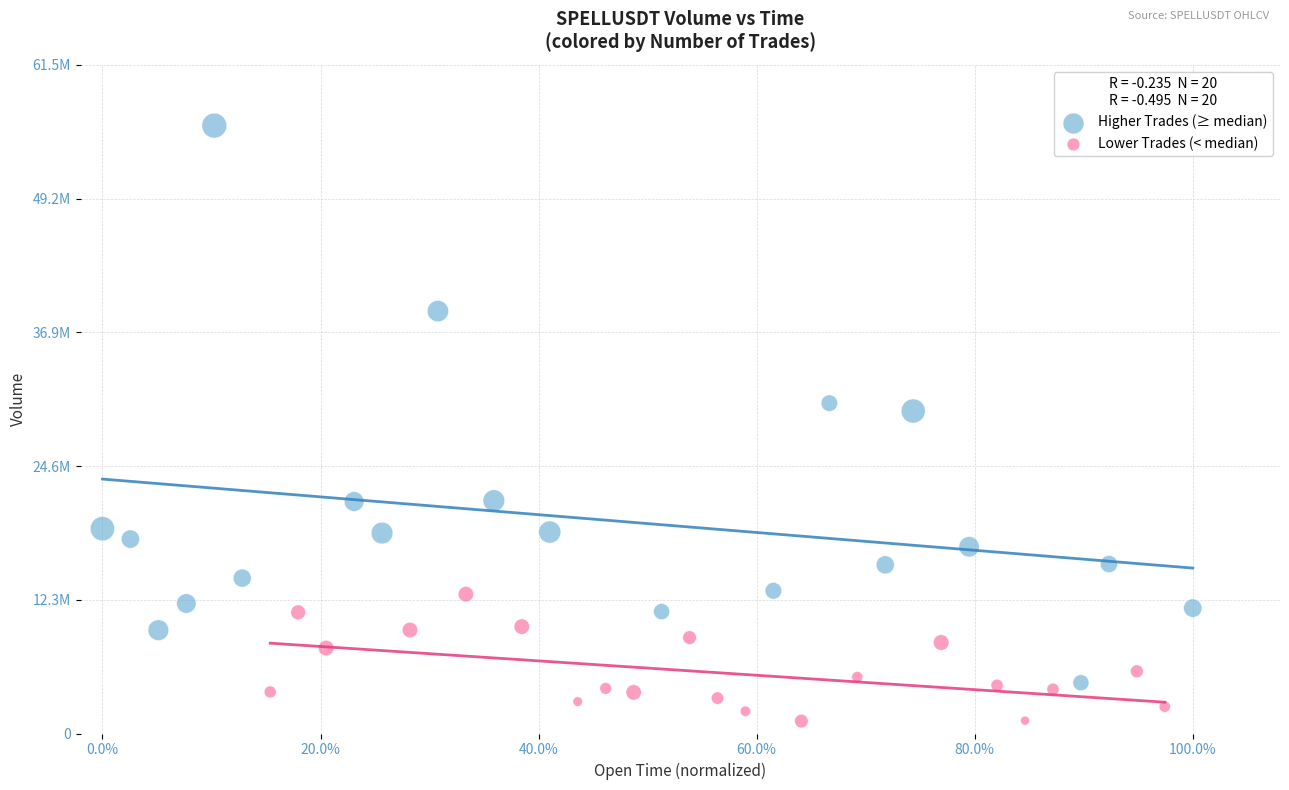

Which series contains the highest Y value?

Higher Trades (≥ median)